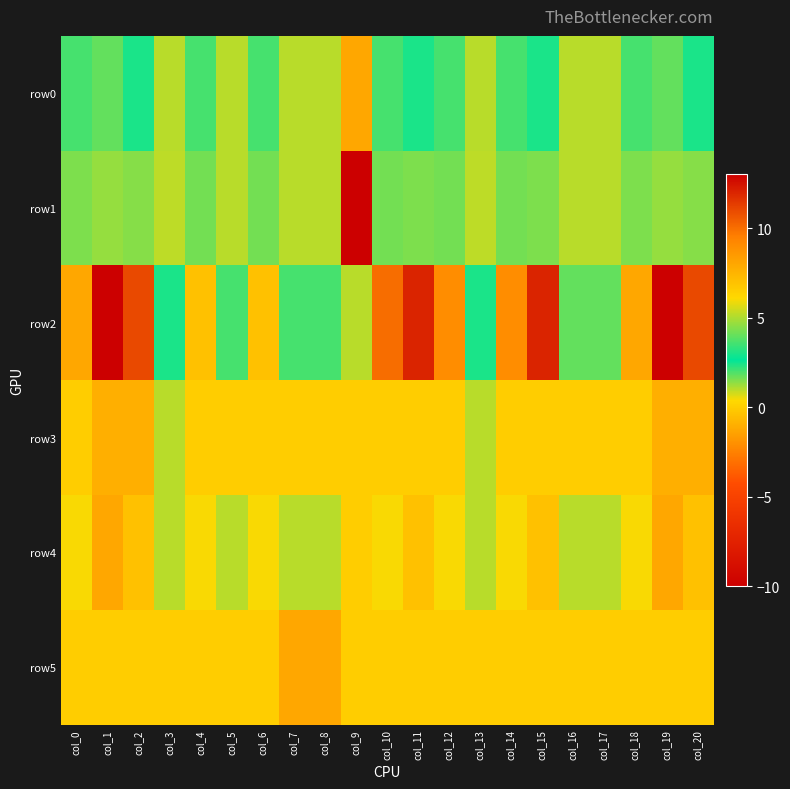

Between col_7 and col_9, which is larger?

col_9